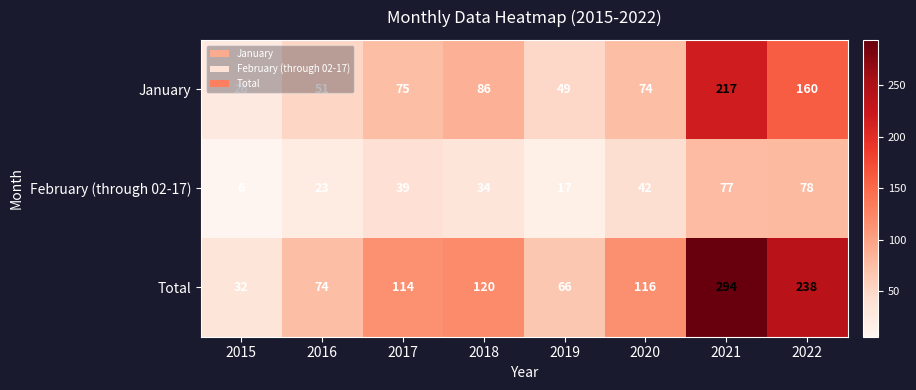

What is the minimum value shown in the chart?

6